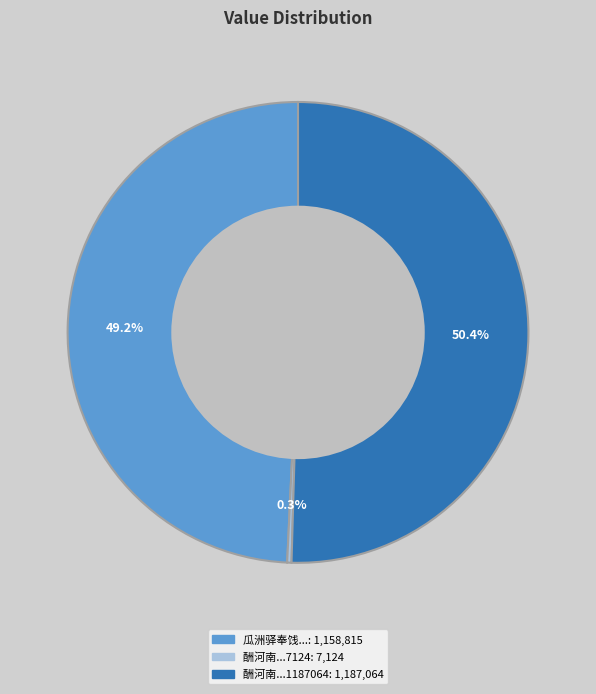

Is there any slice that represents more than half of the pie?

Yes